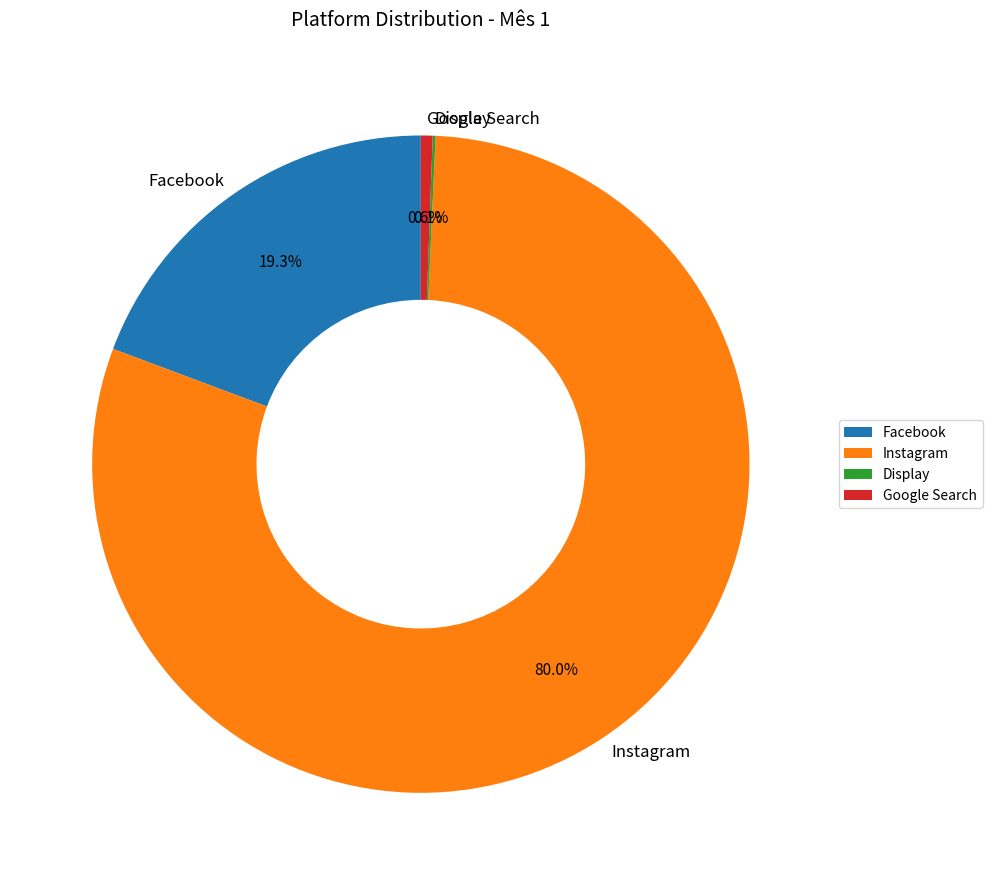

Is there any slice that represents more than half of the pie?

Yes